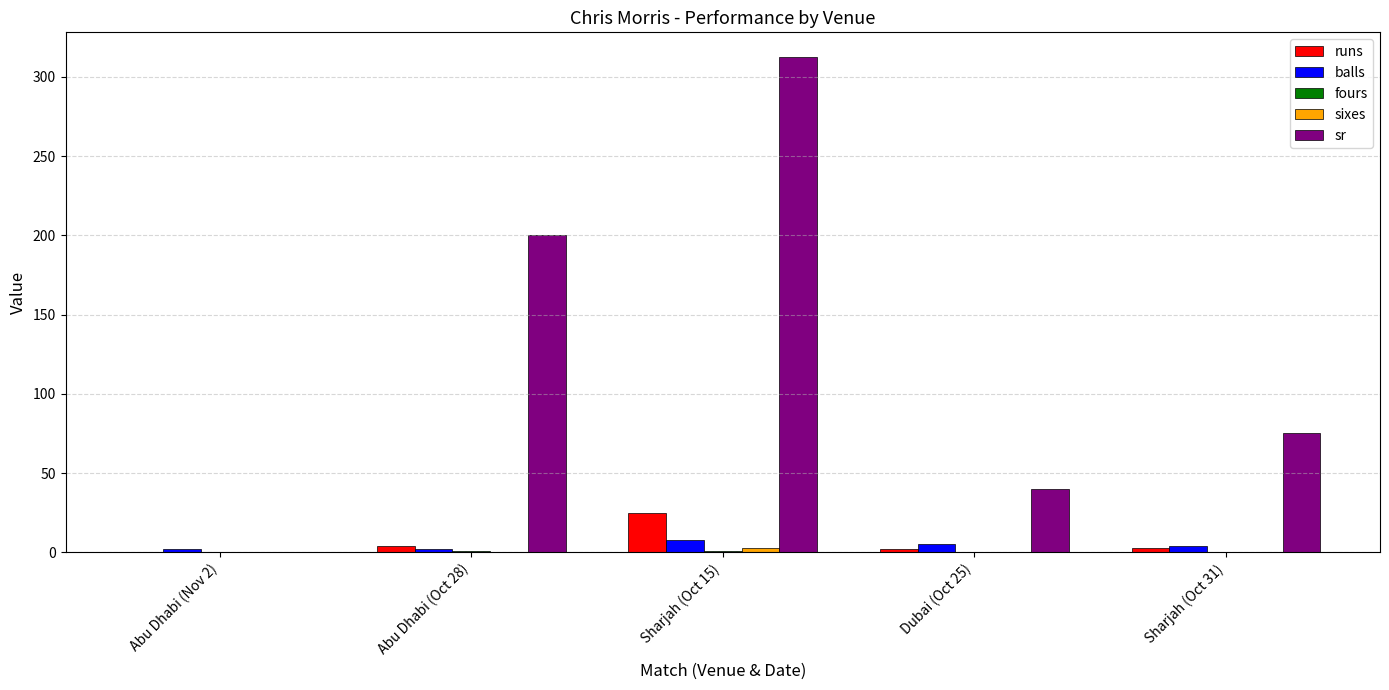

What is the spread (max minus min) of values at Abu Dhabi (Oct 28)?

200.0